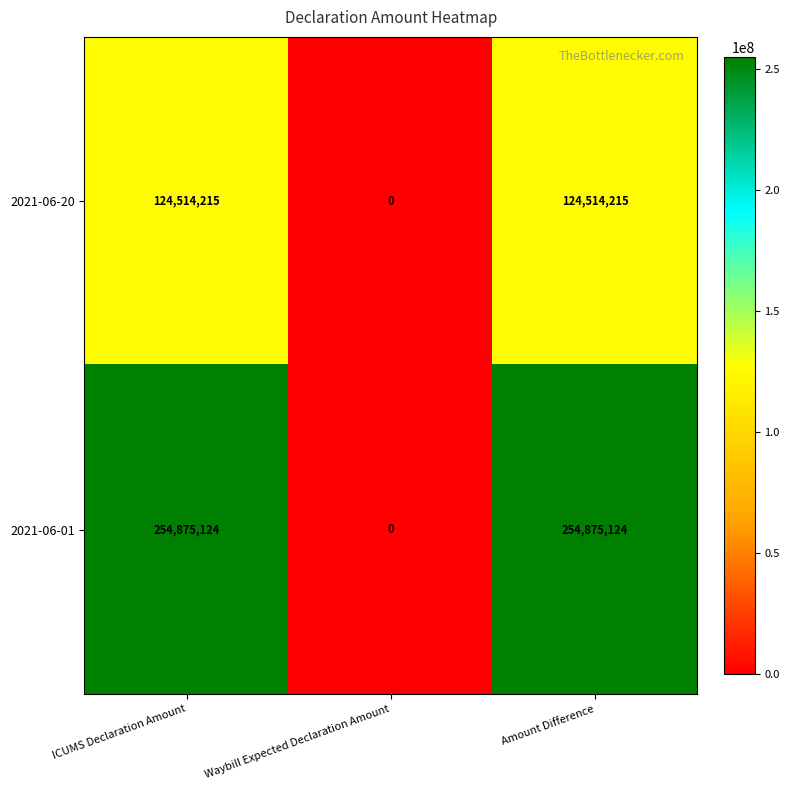

Rank the series by their maximum value, from lowest to highest.

2021-06-20, 2021-06-01